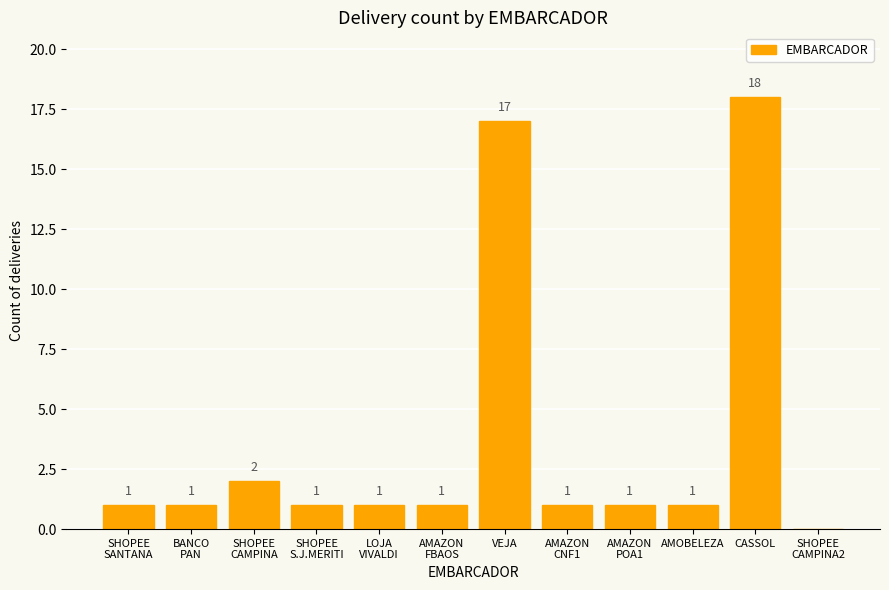

Are the bars horizontal?

No